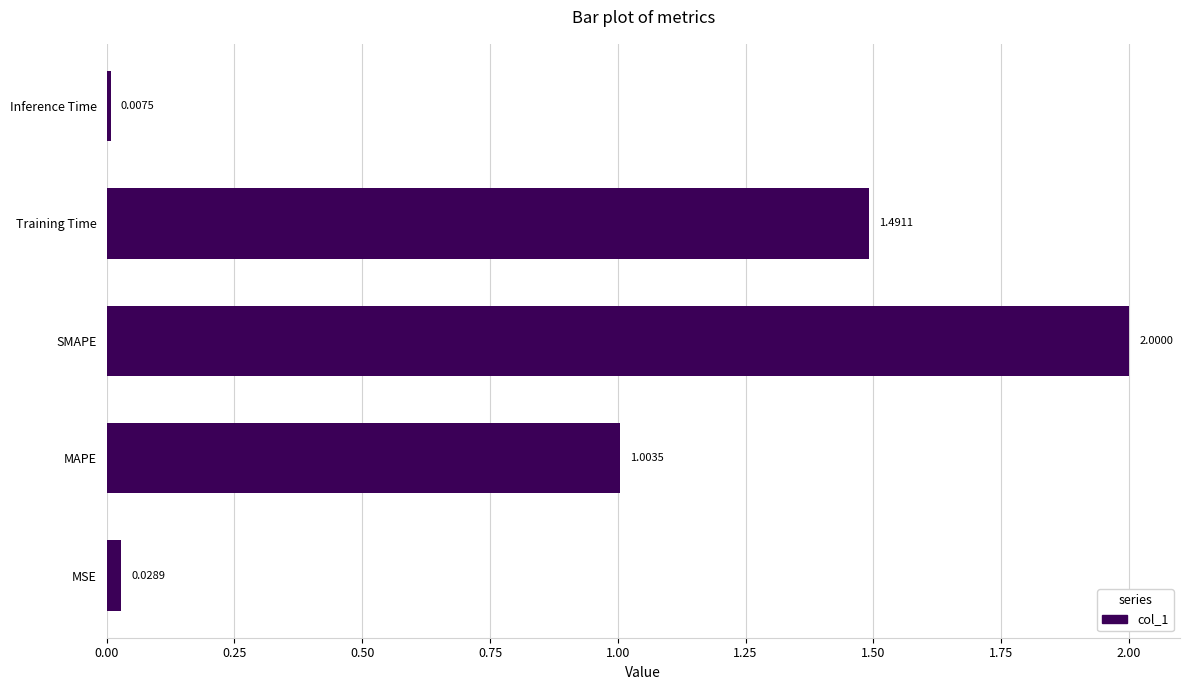

What is the difference between the maximum and second lowest values?

2.0